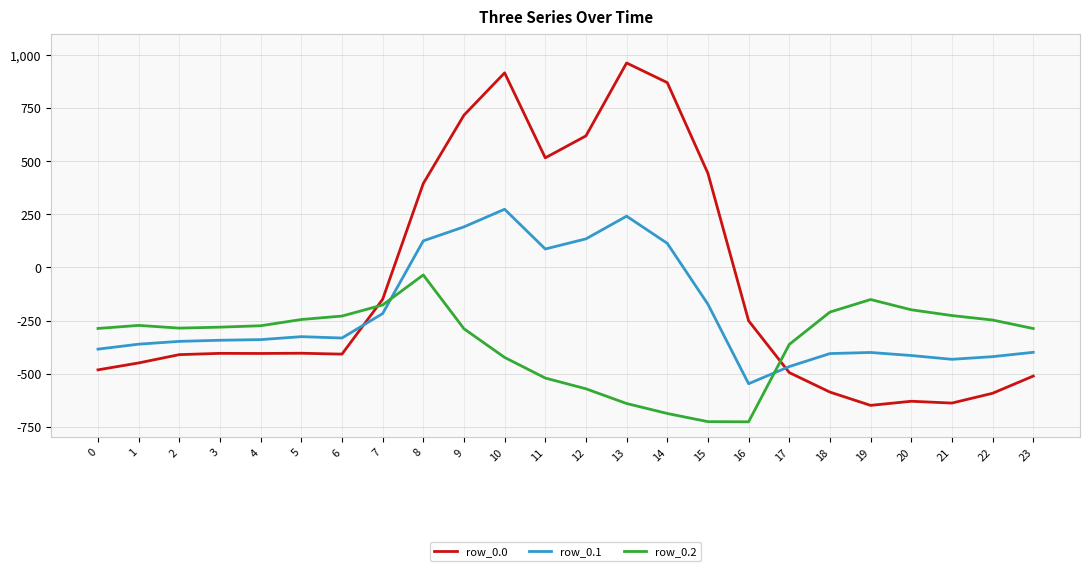

At which category is the sum across all series the highest?

10